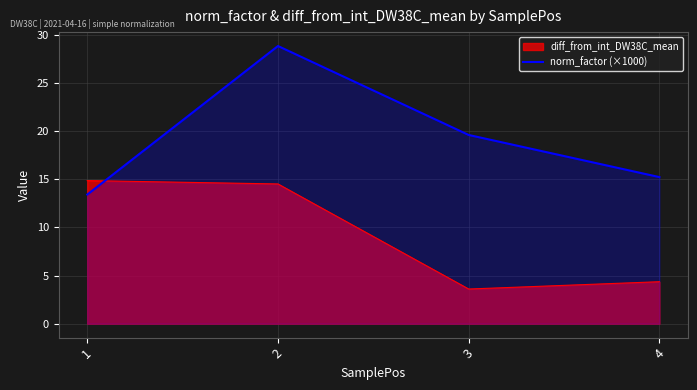

True or false: there are more than 2 points higher than both neighbors.

False